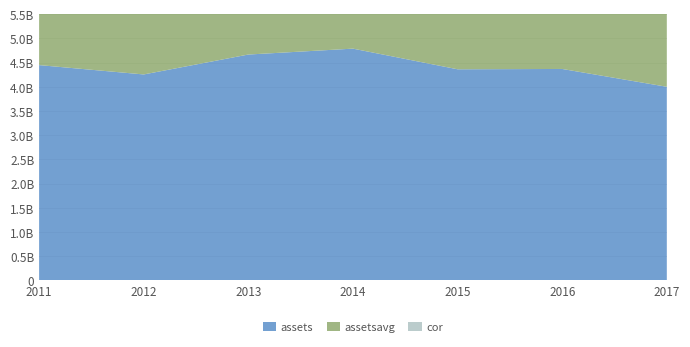

Reading left to right, transcribe all the data shown in this chart.

assets: 4447834000	4254875000	4666088000	4787834000	4361511000	4368168000	3999967000
assetsavg: 4546107500	4298928000	4576151000	4709976750	4675637250	4352495250	4182917250
cor: 202531000	206189000	220779000	239431000	242022000	218934000	220630000